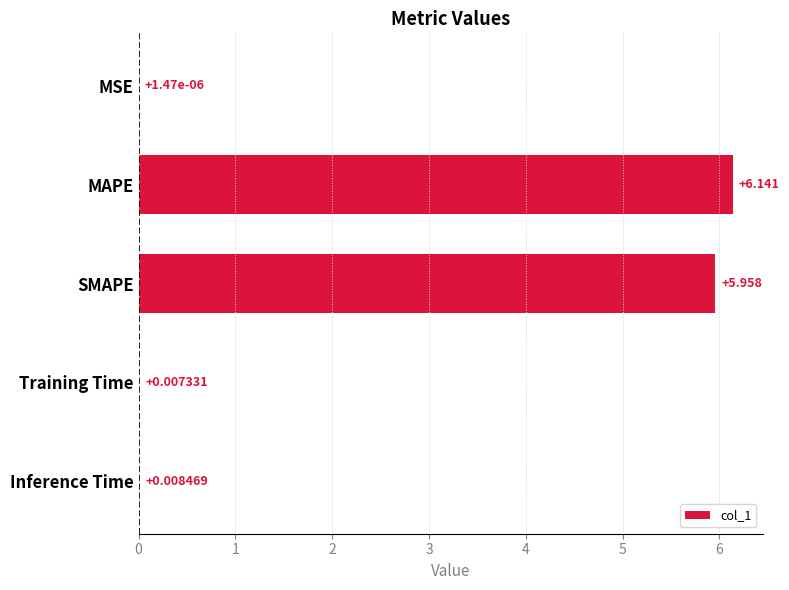

How many series are shown in this chart?

1